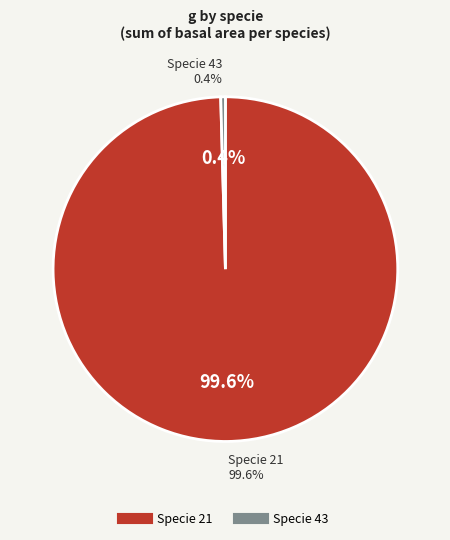

Is specie_21 the majority of the pie?

Yes